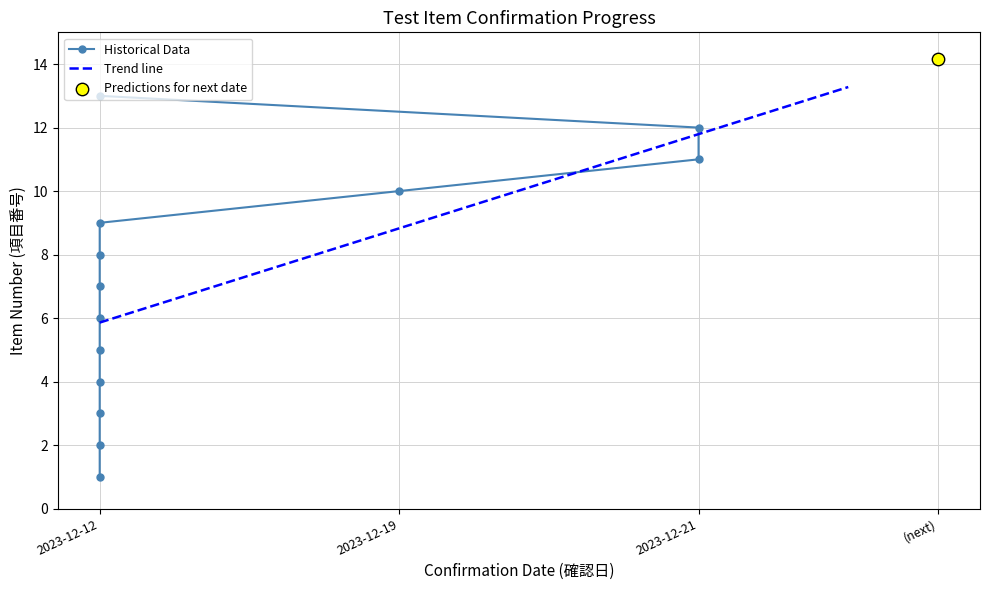

What is the highest value of the Trend line series?

13.3